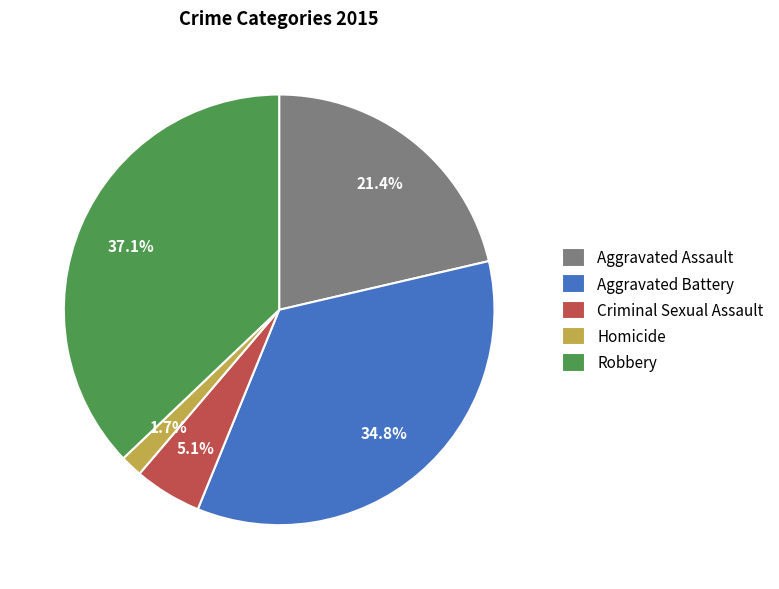

Does Criminal Sexual Assault account for over 50% of the chart?

No